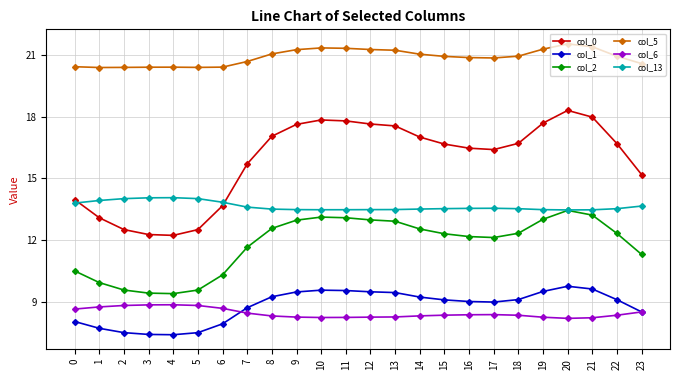

Is the value of col_2 at 4 greater than the value of col_1 at 18?

Yes